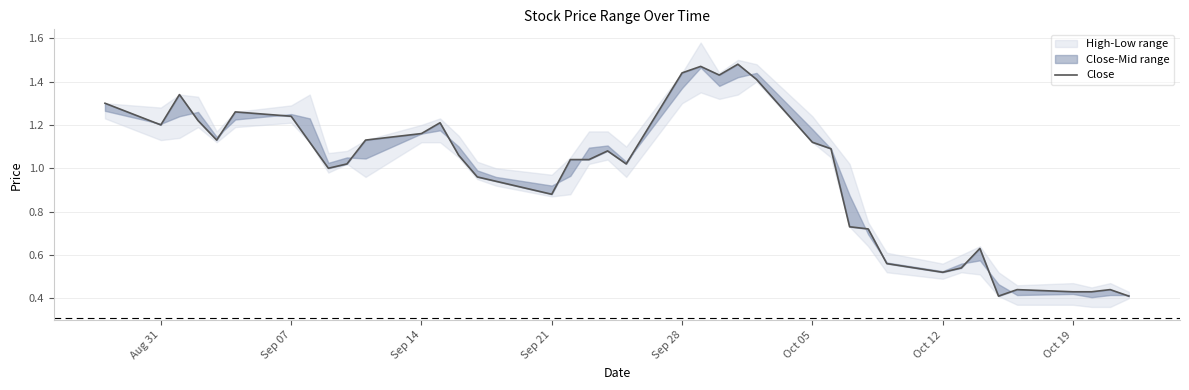

What is the sum of all values?

39.0